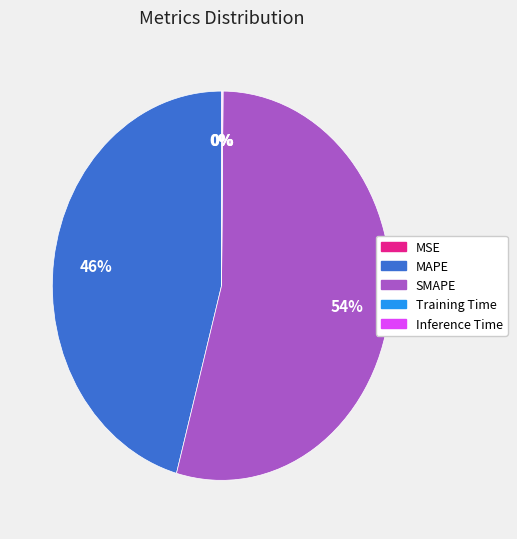

To the nearest percent, what percentage of the pie is SMAPE?

54%